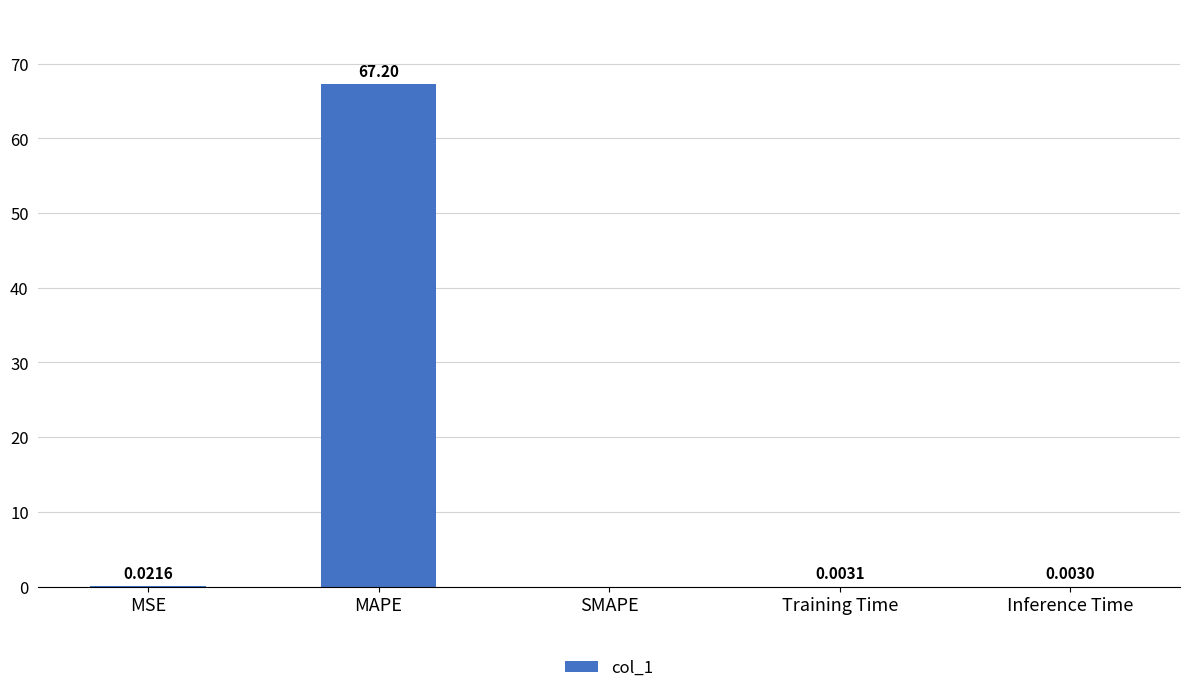

Is it true that the value at MAPE is 67.2?

True